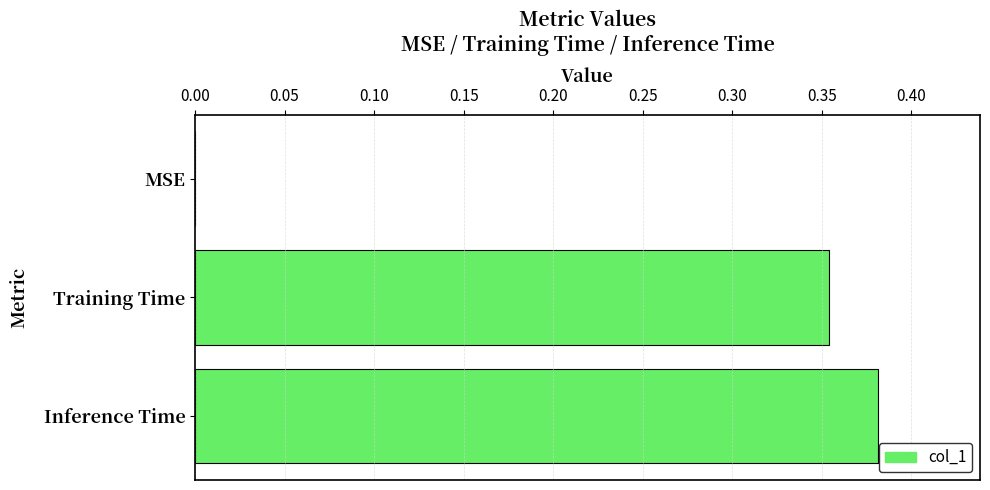

Which has a higher value, Training Time or Inference Time?

Inference Time